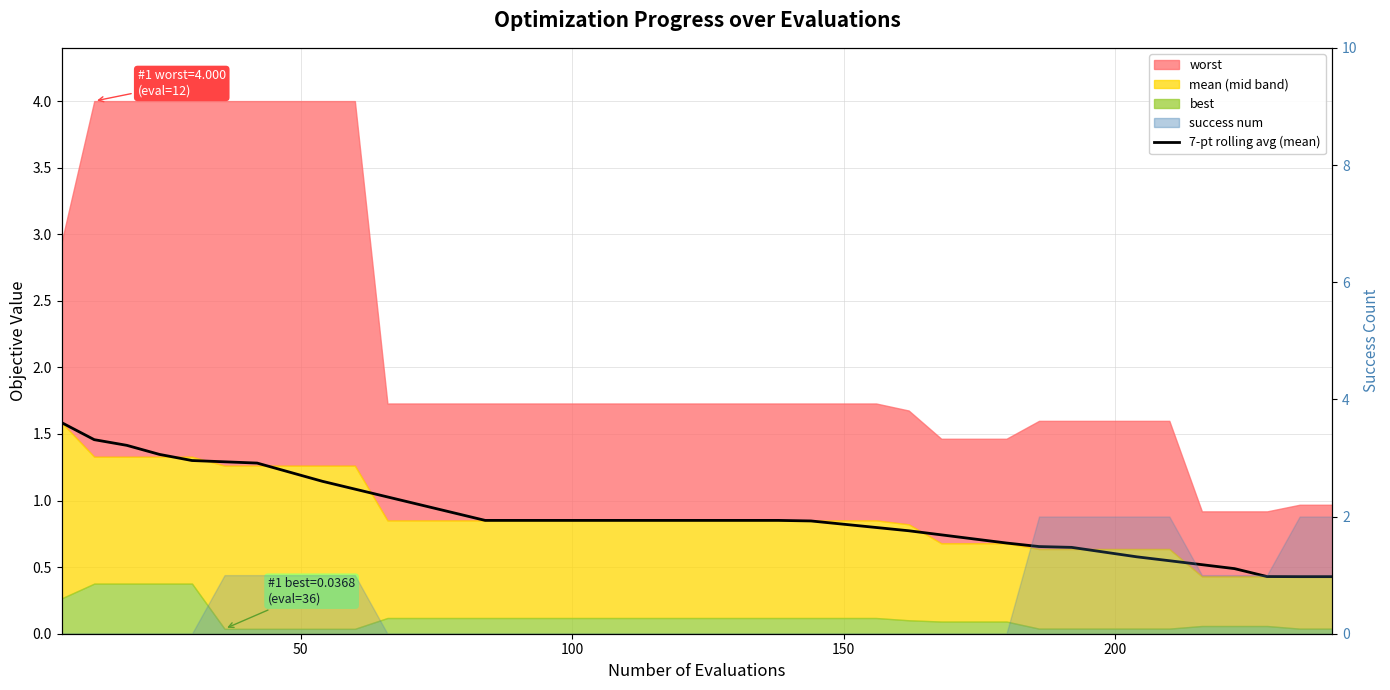

What is the difference between the maximum and second lowest values?

1.2